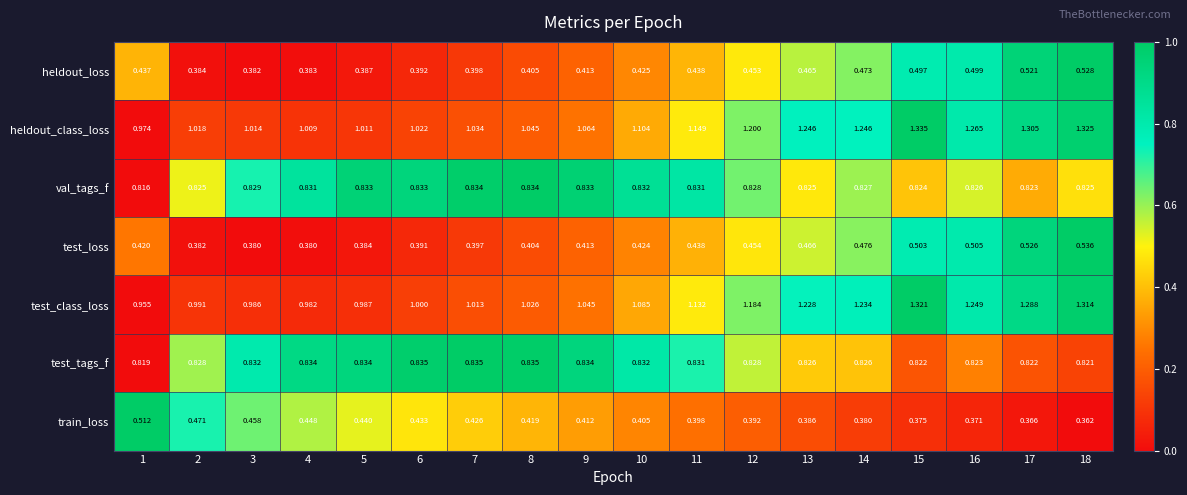

List the series in order of their peak value, highest first.

heldout_class_loss, test_class_loss, test_tags_f, val_tags_f, test_loss, heldout_loss, train_loss